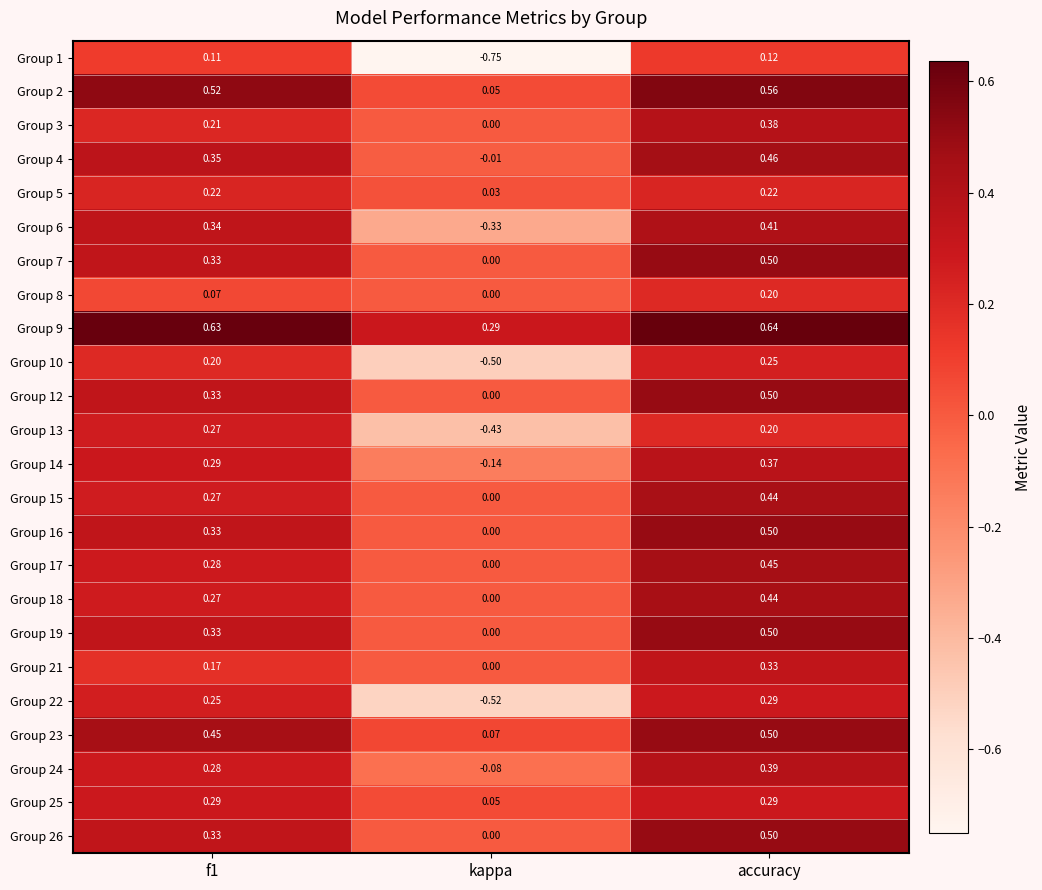

Which category has the lowest value in the Group 23 series?

kappa